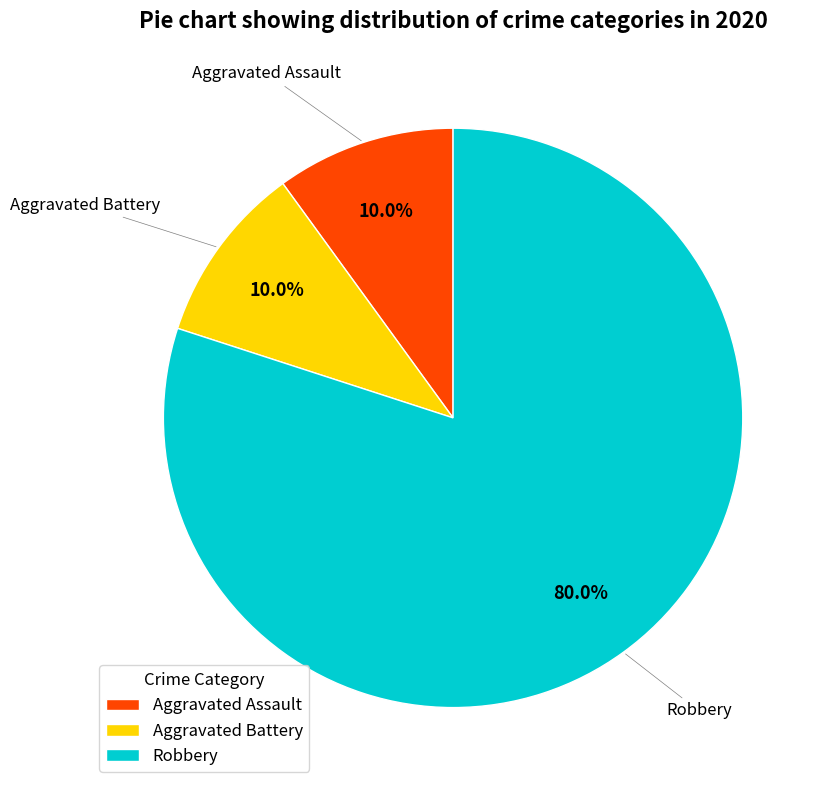

Which category accounts for the majority?

Robbery